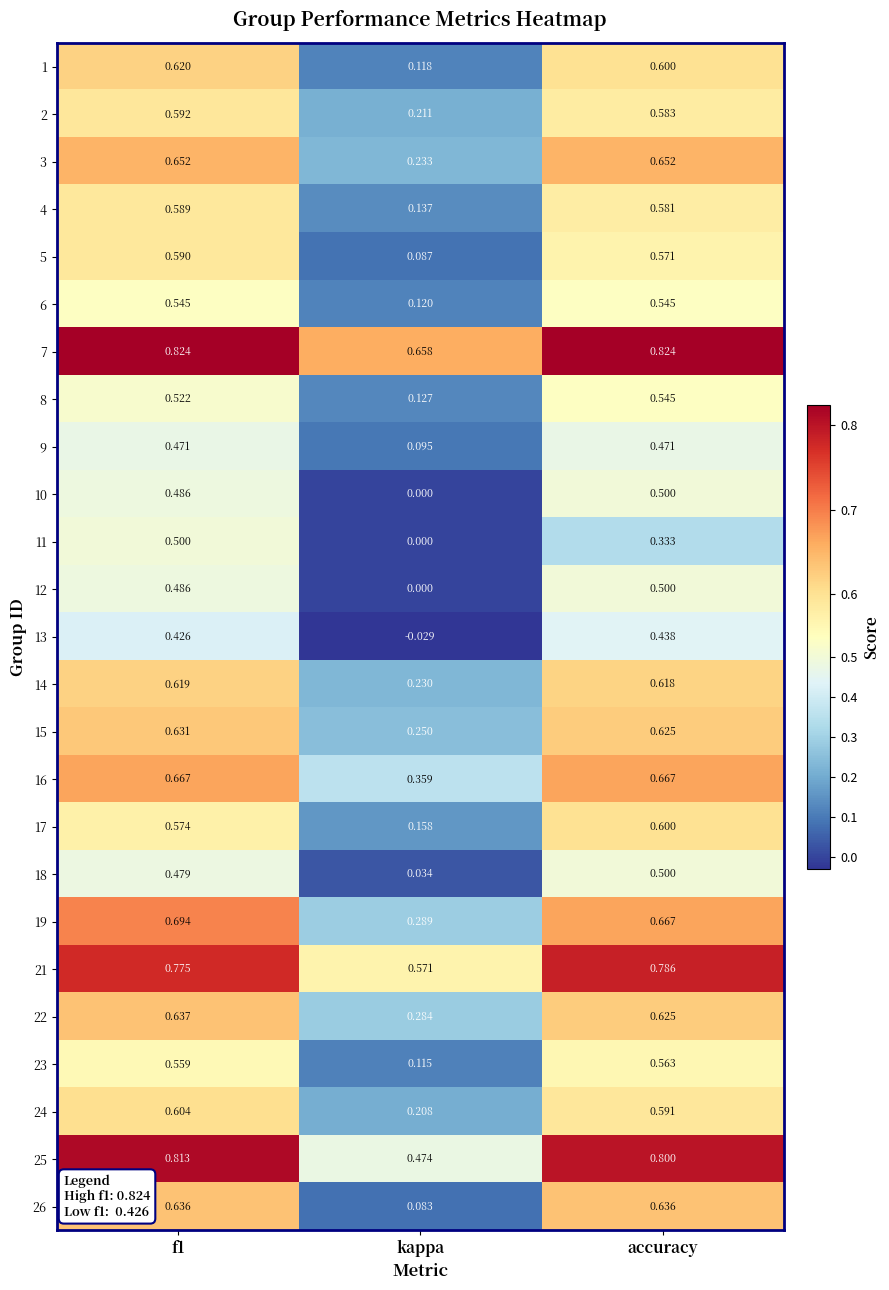

At which category does the chart reach its minimum across all series?

kappa